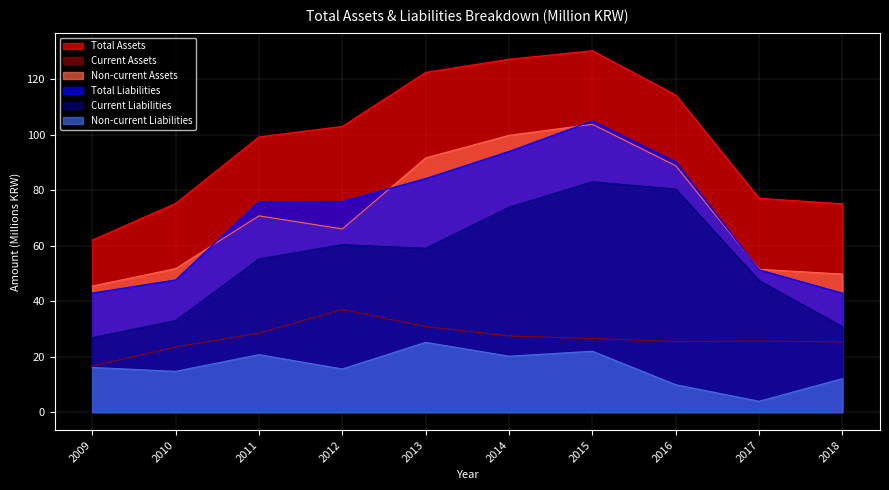

How many interior local peaks does the Non-current Assets series have?

2